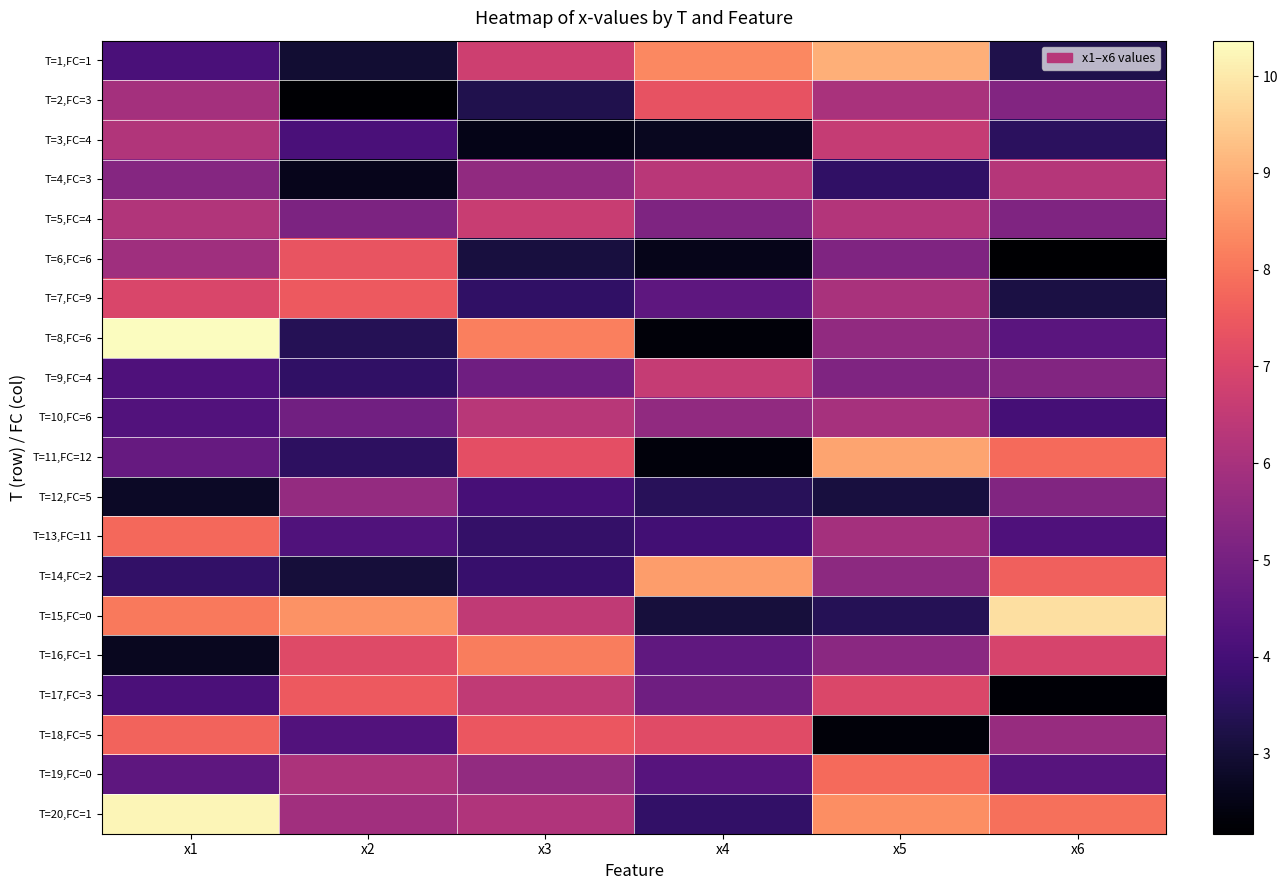

Which category has the lowest value across all series?

x6